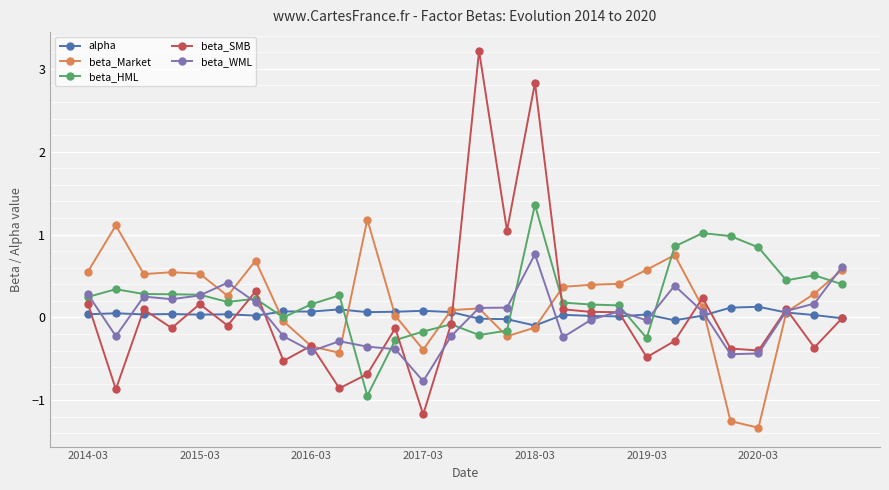

What is the value of the beta_SMB point at the 13th from the left?

-1.2